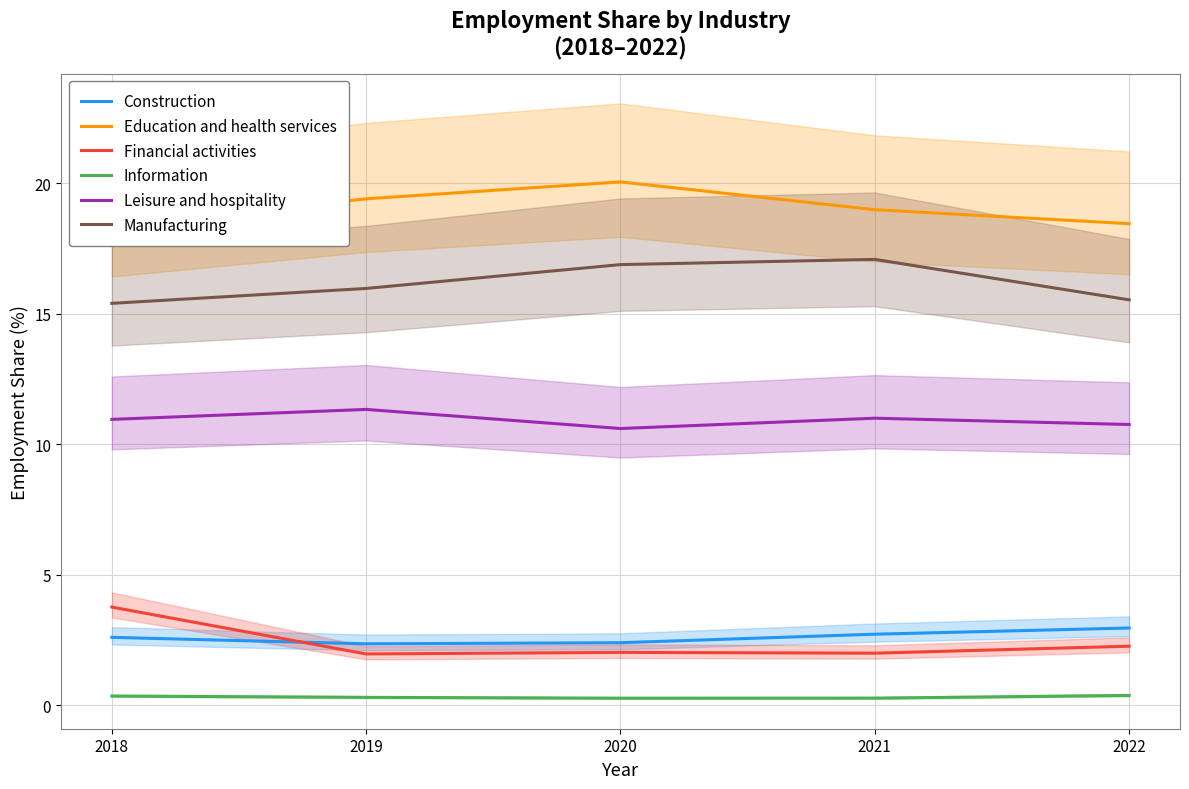

At 2022, list the series in order from smallest to largest.

Information, Financial activities, Construction, Leisure and hospitality, Manufacturing, Education and health services